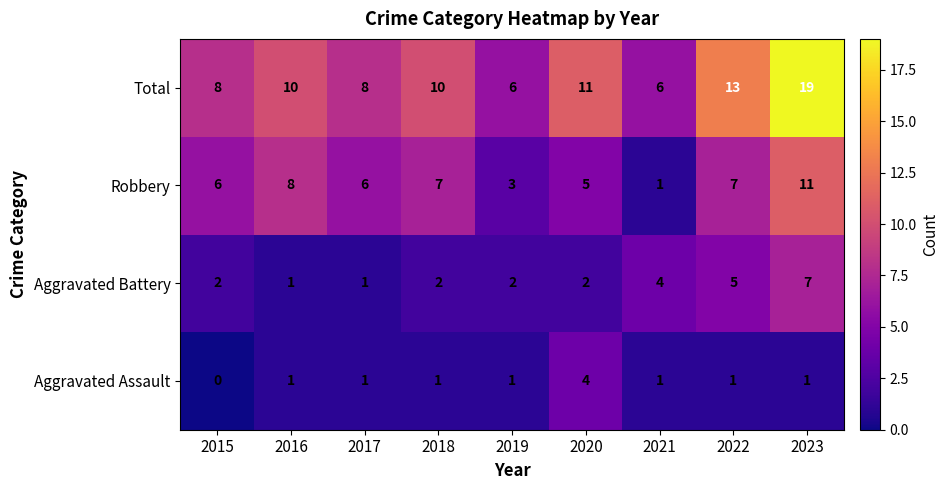

True or false: Total has a value of 8 at 2015.

True